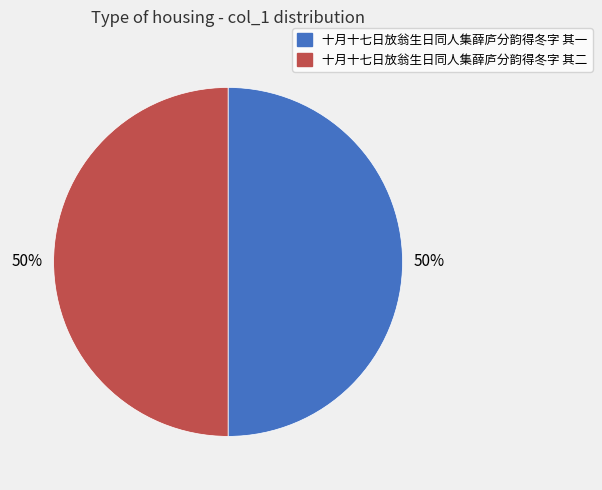

Is it true that 十月十七日放翁生日同人集薛庐分韵得冬字 其一 is 50% of the pie?

True